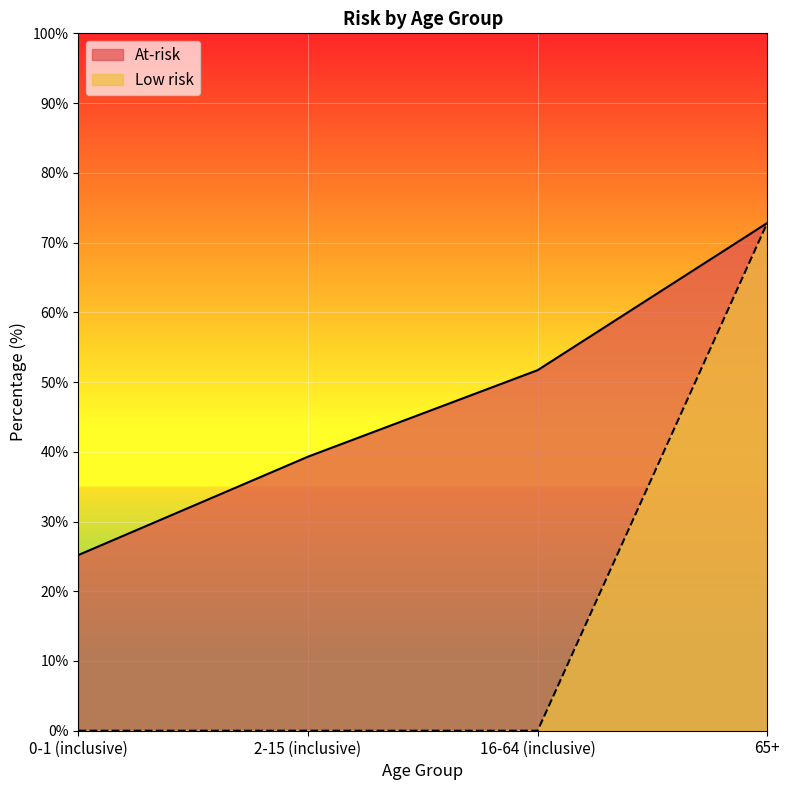

Between 2-15 (inclusive) and 16-64 (inclusive), which is larger?

16-64 (inclusive)